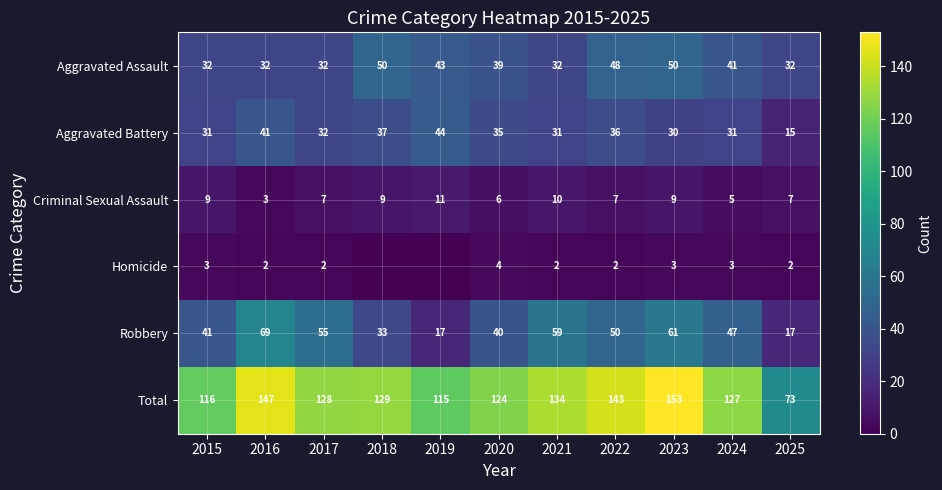

Count the Criminal Sexual Assault values in the range 6 to 9.

7